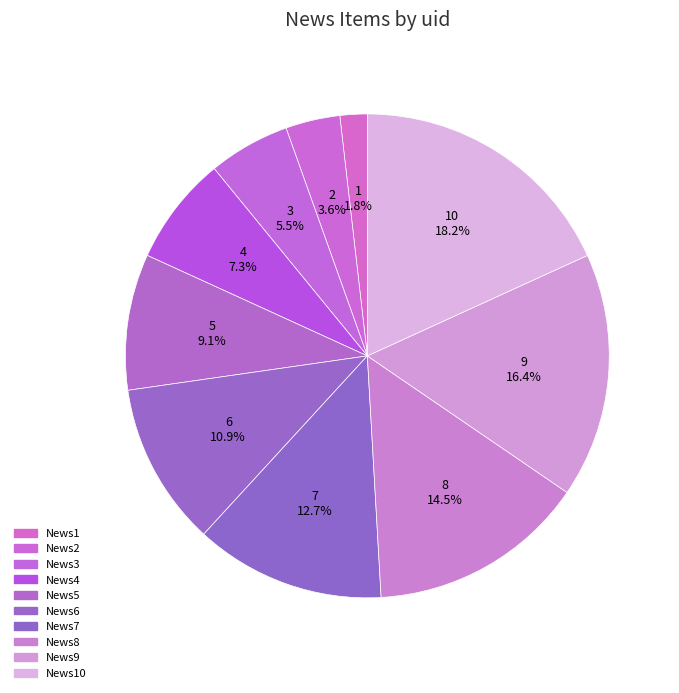

Combined, do News10 and News9 account for over 50%?

No